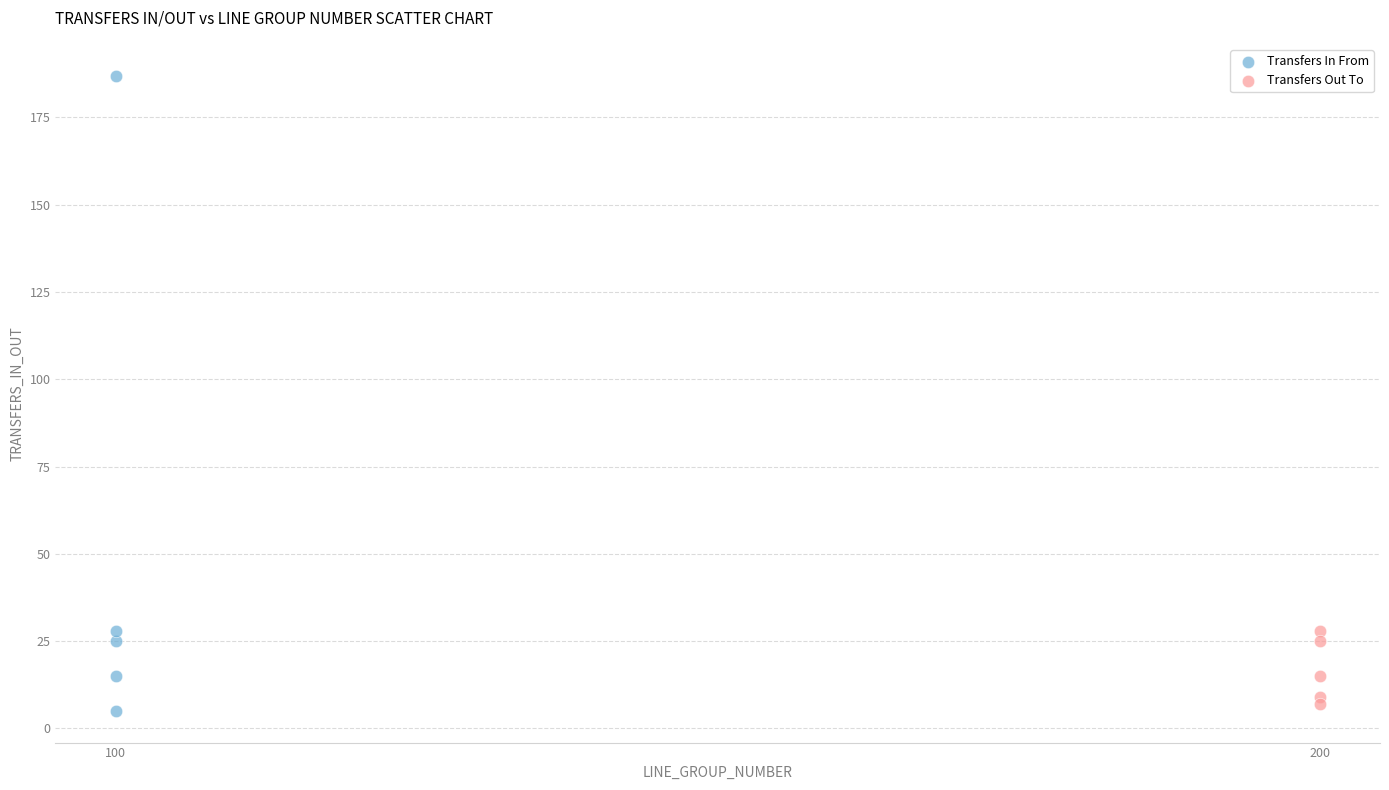

Which series has the widest spread of Y values?

Transfers In From